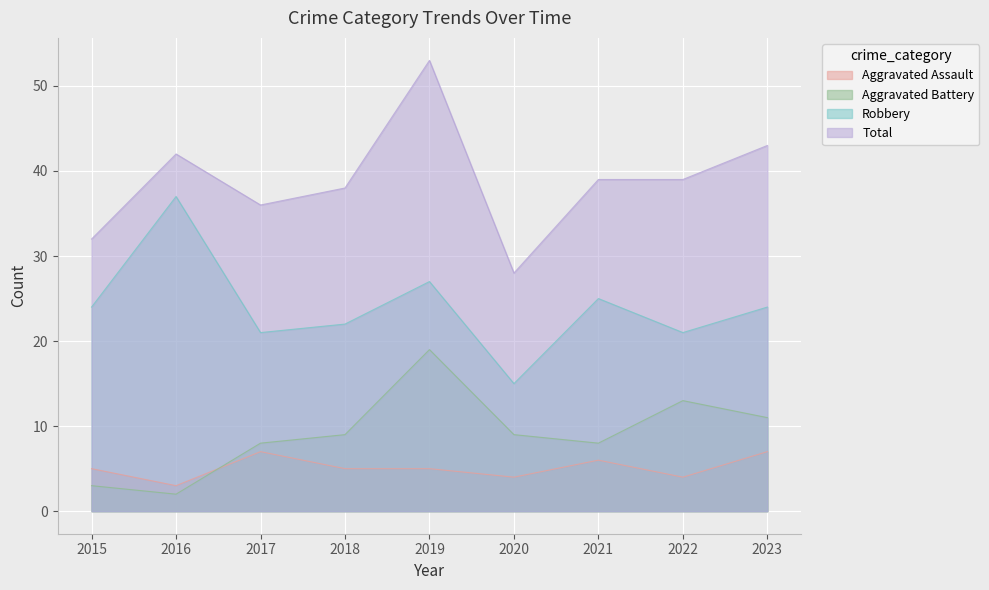

What is the maximum value for Robbery?

37